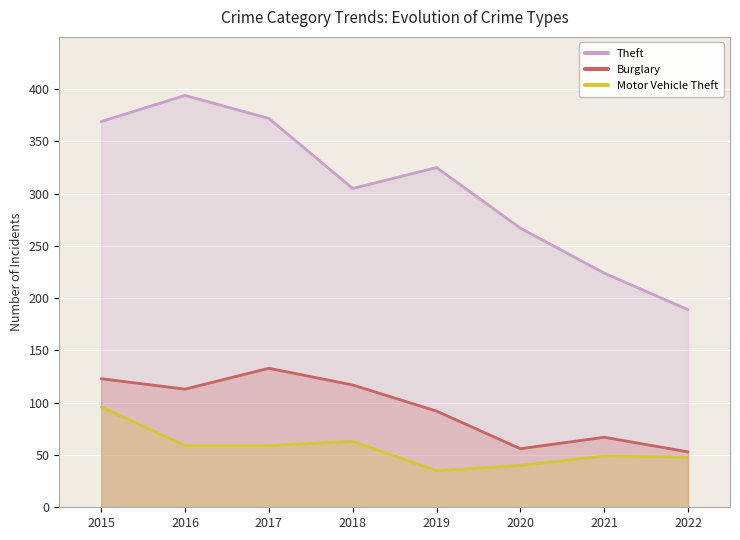

List the series in order of their overall mean, highest first.

Theft, Burglary, Motor Vehicle Theft